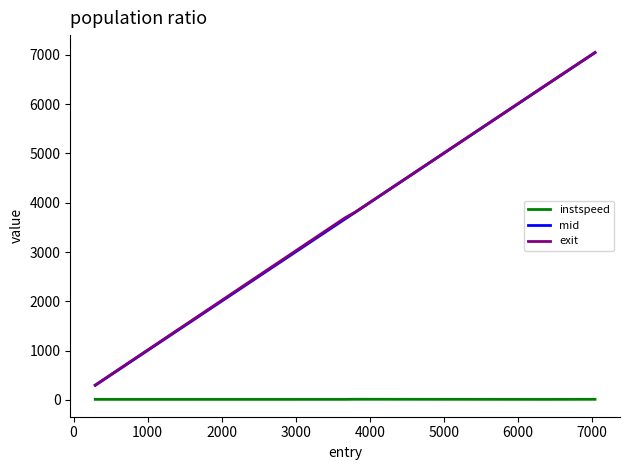

What is the lowest value of the instspeed series?

12.1